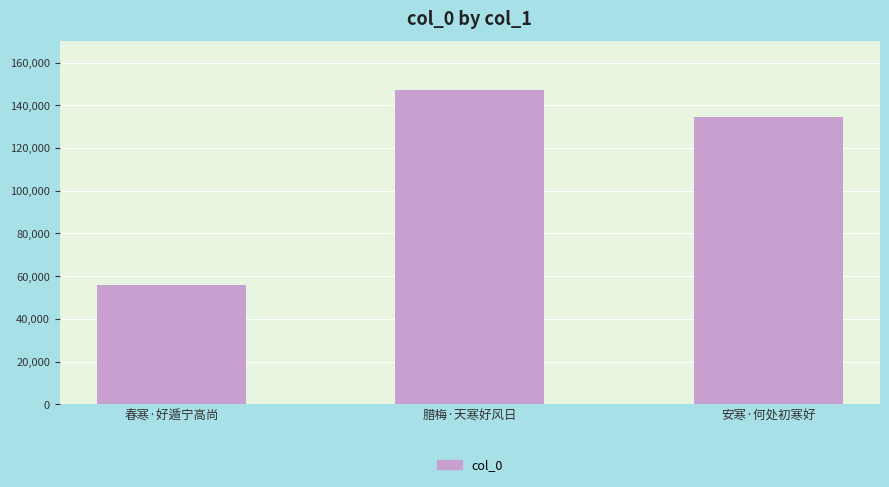

What is the approximate value at 春寒·好遁宁高尚, to the nearest 50?

55900